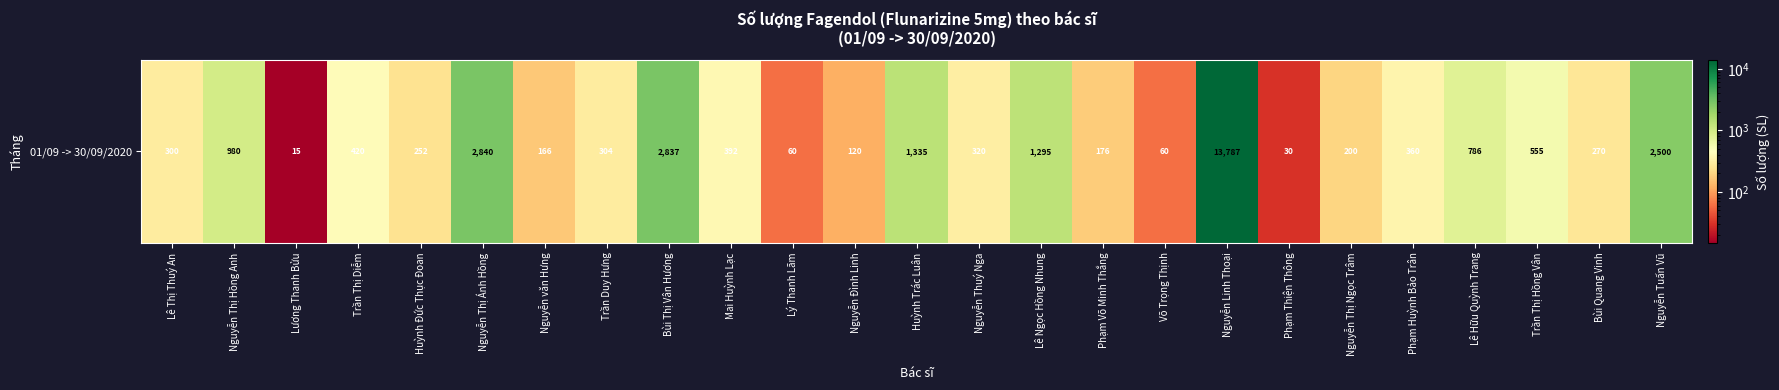

Between Nguyễn văn Hưng and Phạm Thiện Thông, which is larger?

Nguyễn văn Hưng